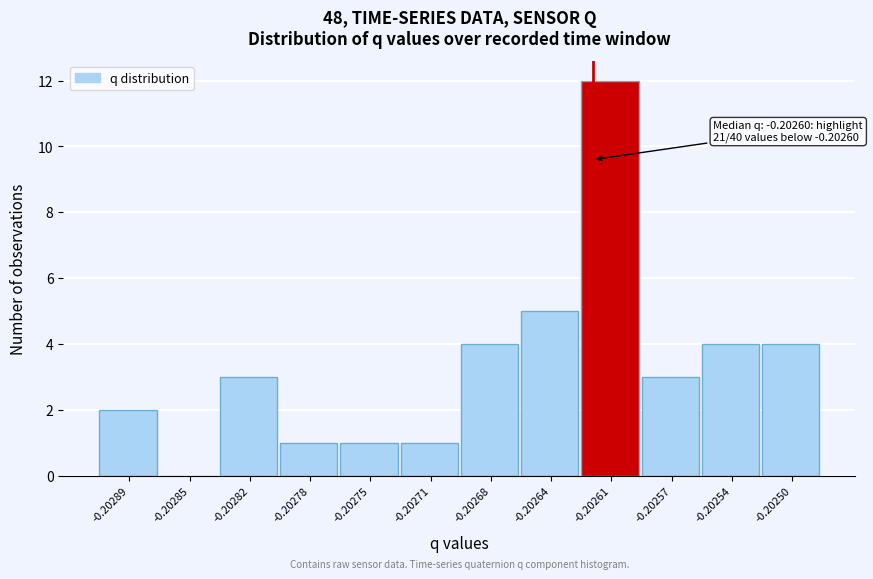

Reading right to left, what are all the values shown in this chart?

-0.20250=4	-0.20254=4	-0.20257=3	-0.20261=12	-0.20264=5	-0.20268=4	-0.20271=1	-0.20275=1	-0.20278=1	-0.20282=3	-0.20285=0	-0.20289=2